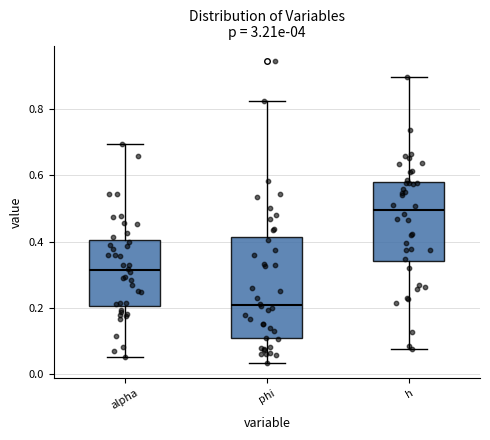

Reading left to right, transcribe this box plot: for each box, give where its median line is, the range the box spans, and where its two whiskers end, as read against the y-axis. The values are not printed on the chart, so give them approximately, as read against the axis.

alpha: median 0.32, box 0.20 to 0.40, whiskers 0.06 to 0.70
phi: median 0.20, box 0.10 to 0.42, whiskers 0.04 to 0.82
h: median 0.50, box 0.34 to 0.58, whiskers 0.08 to 0.90